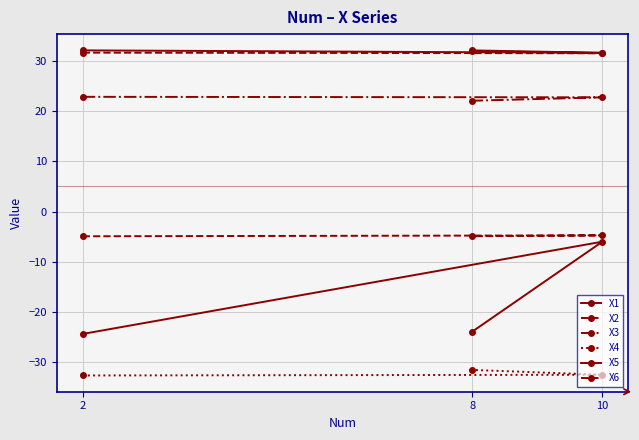

What is the lowest value of the X2 series?

31.6